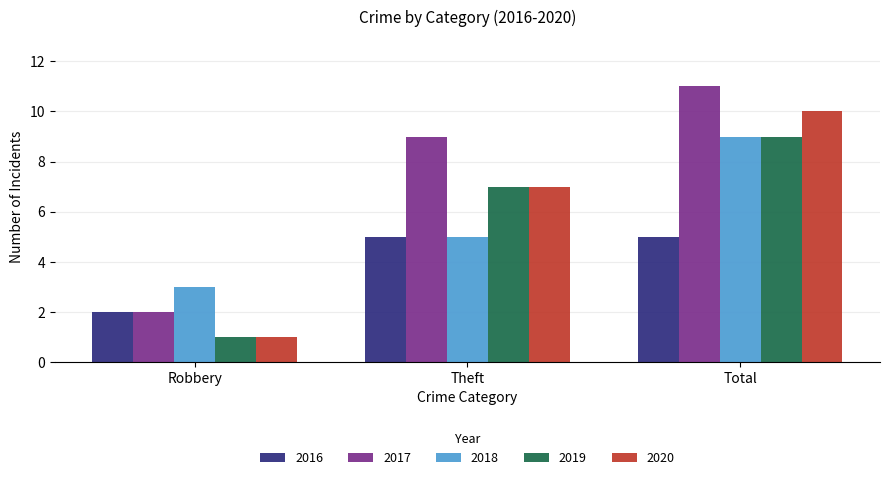

What position from the right is Total?

1